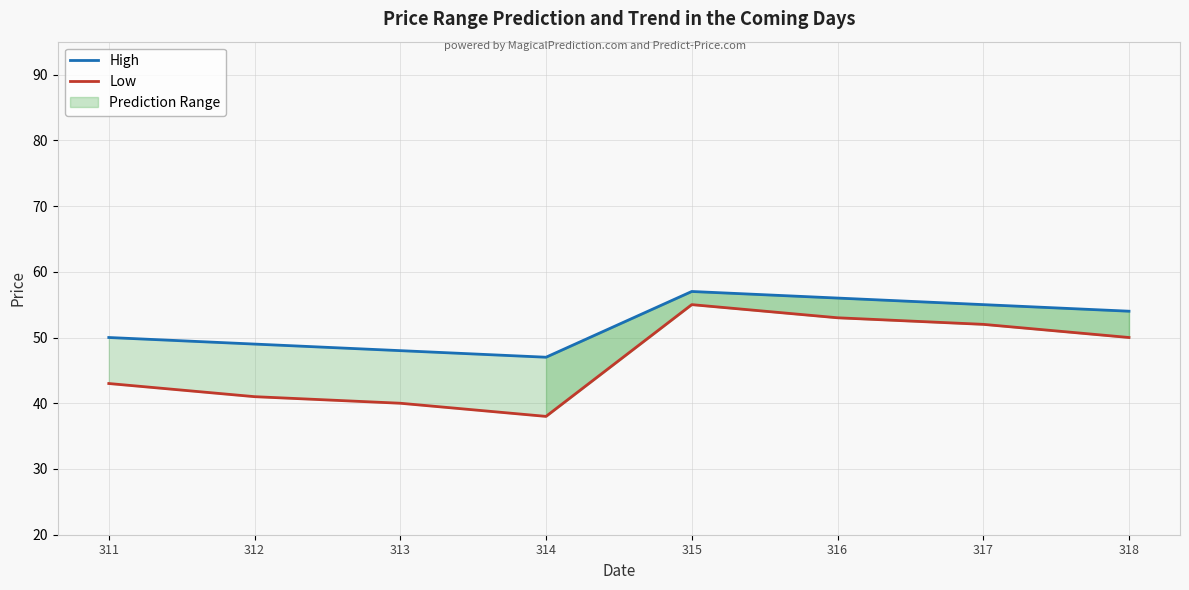

Which series has the widest spread of values?

Low